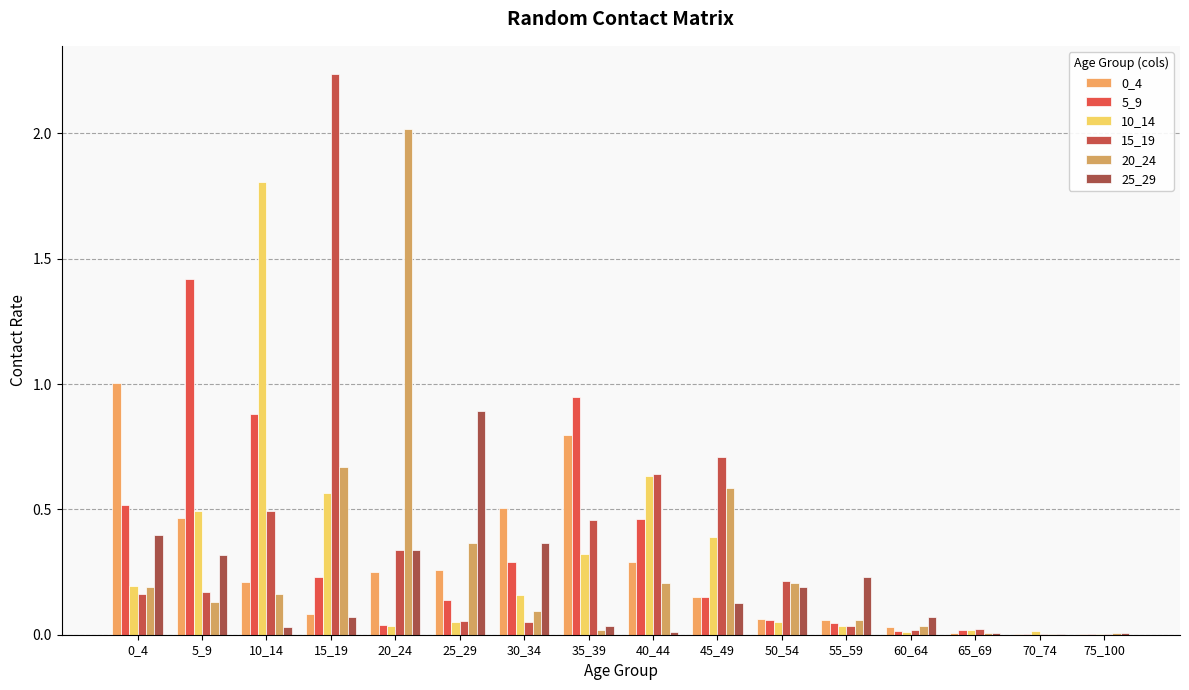

How many data points does each series have?

16